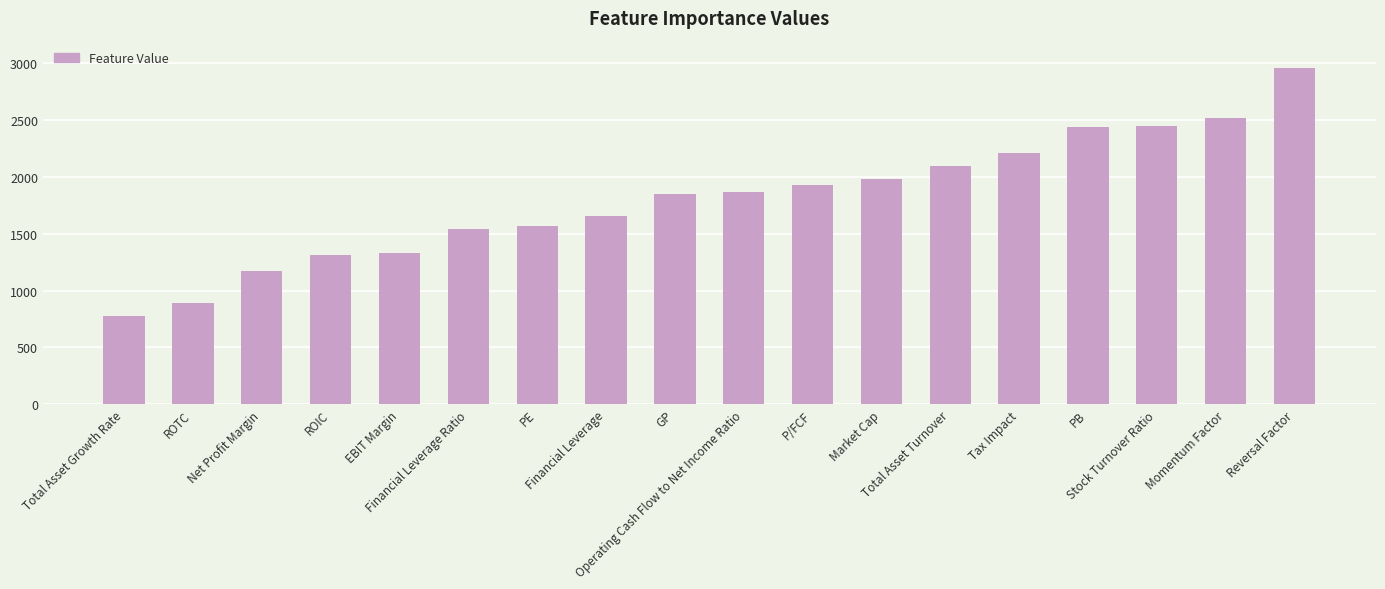

Reading left to right, extract all data points from this chart.

Total Asset Growth Rate=775	ROTC=890	Net Profit Margin=1175	ROIC=1310	EBIT Margin=1331	Financial Leverage Ratio=1539	PE=1565	Financial Leverage=1657	GP=1852	Operating Cash Flow to Net Income Ratio=1870	P/FCF=1925	Market Cap=1981	Total Asset Turnover=2098	Tax Impact=2212	PB=2436	Stock Turnover Ratio=2453	Momentum Factor=2519	Reversal Factor=2957